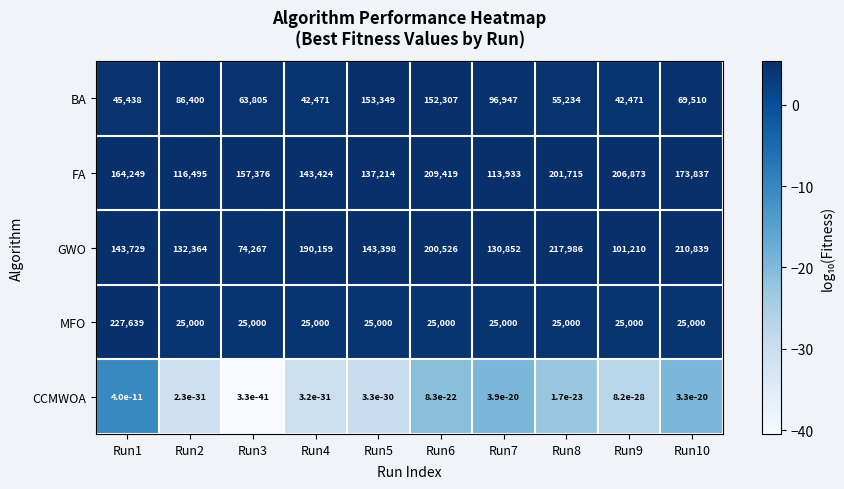

What is the minimum value for FA?

113933.0